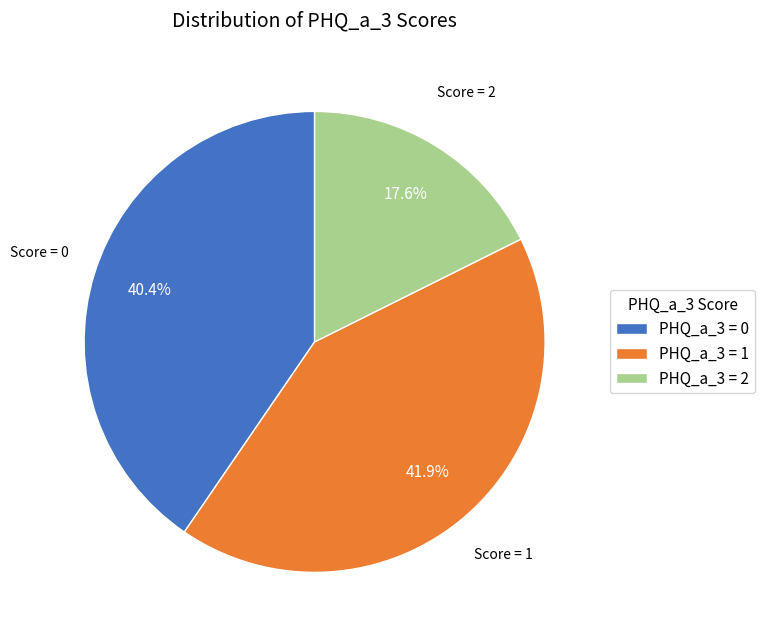

Approximately how many times larger is the value at PHQ_a_3 = 0 compared to PHQ_a_3 = 2?

2.3